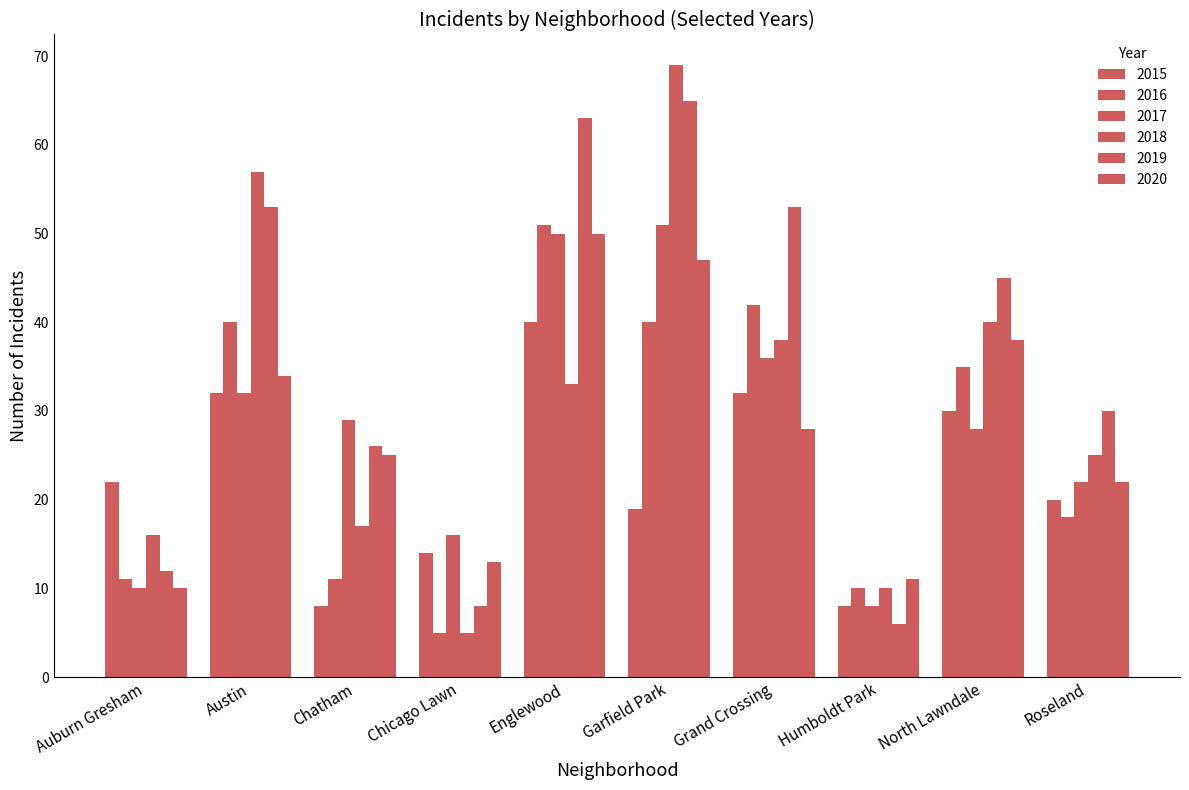

At which label does 2016 first exceed 35?

Austin